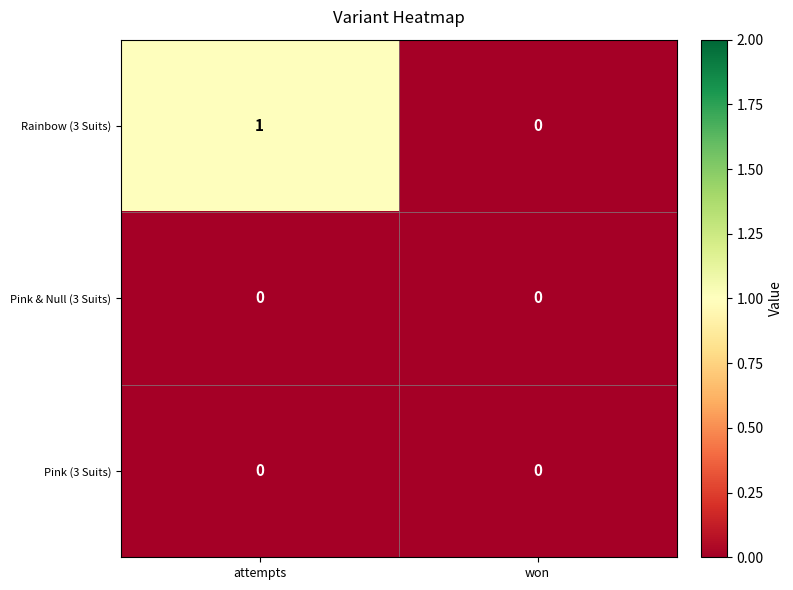

At which category does the chart reach its peak across all series?

attempts